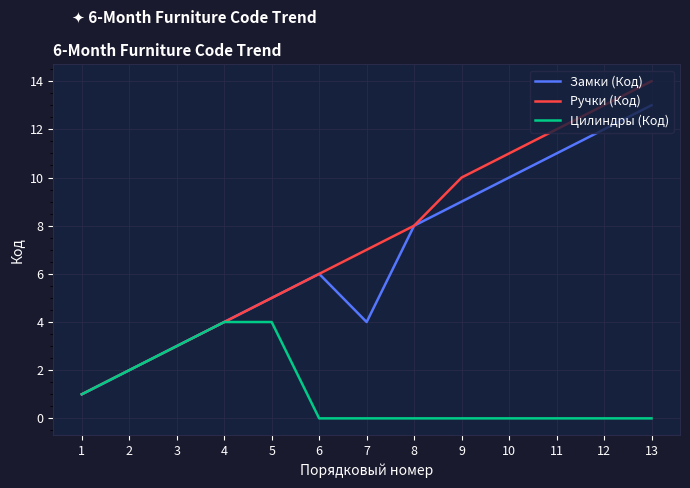

At which category is the sum across all series the highest?

13